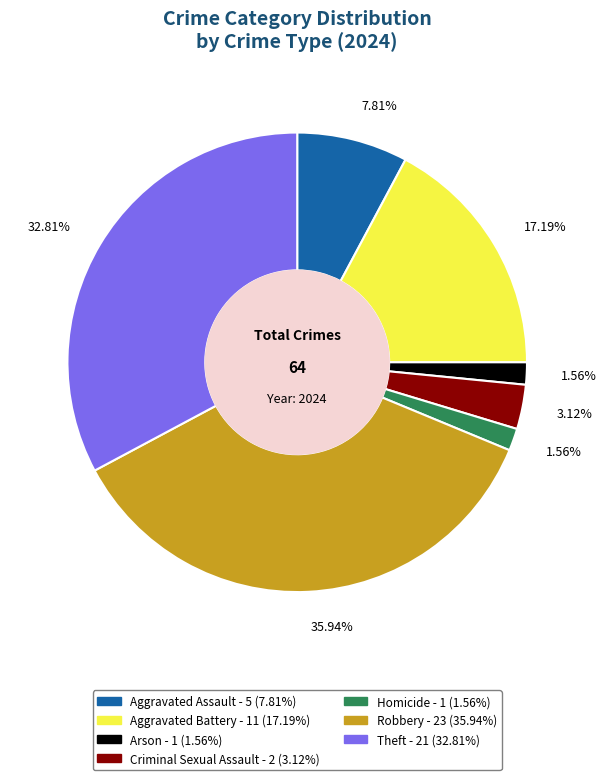

To the nearest percent, what percentage of the pie is Aggravated Battery?

17%